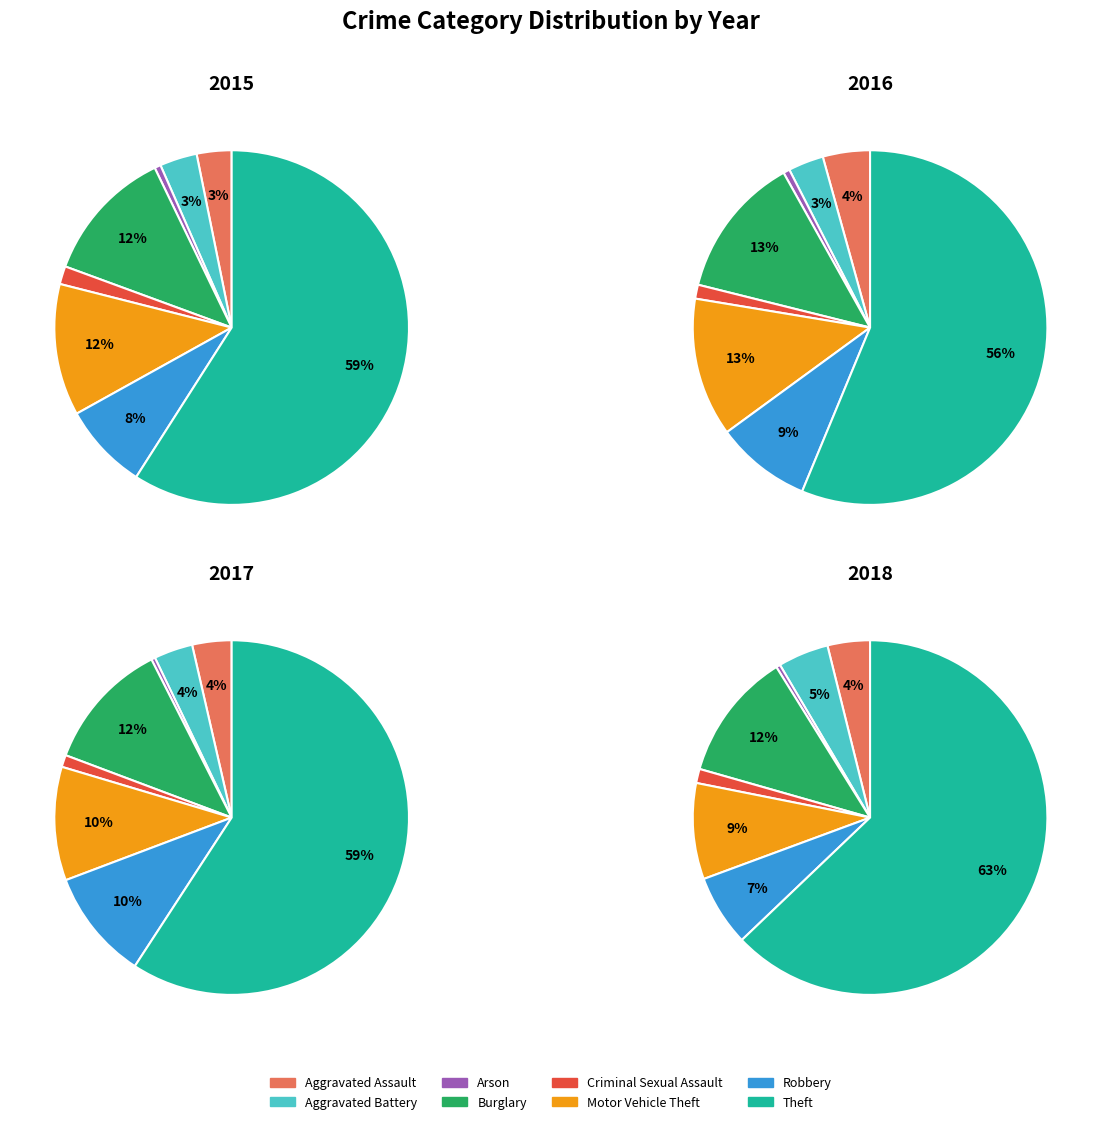

Which category has the smallest portion of the pie?

Arson